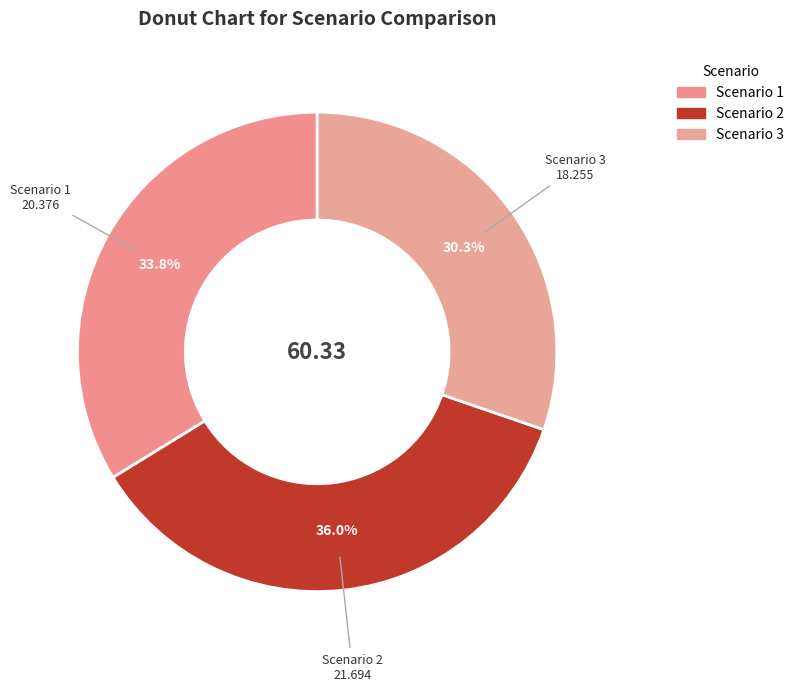

Between Scenario 2 and Scenario 3, which is larger?

Scenario 2